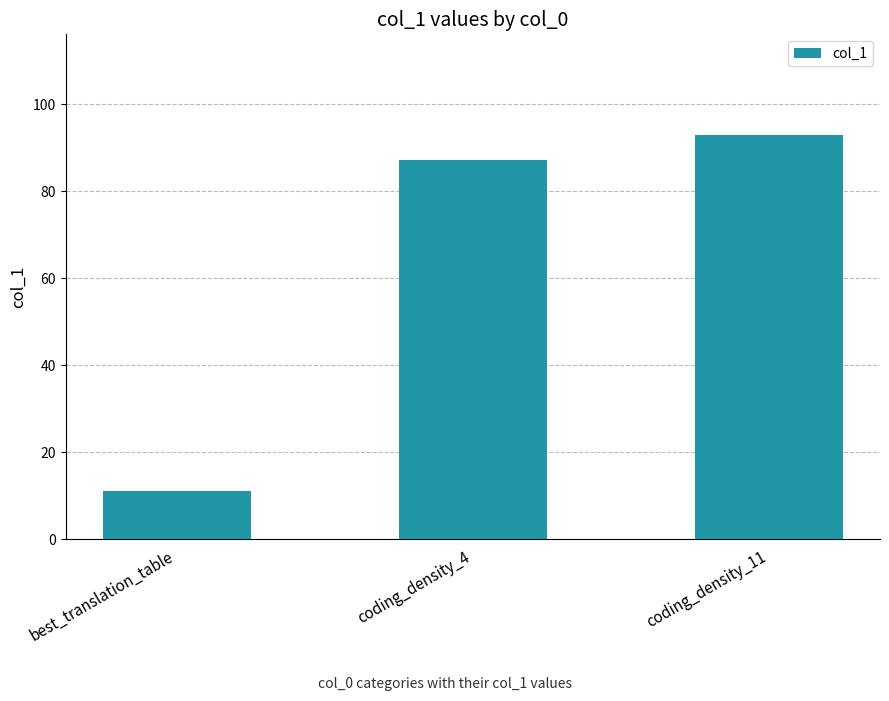

Which has a higher value, coding_density_11 or best_translation_table?

coding_density_11